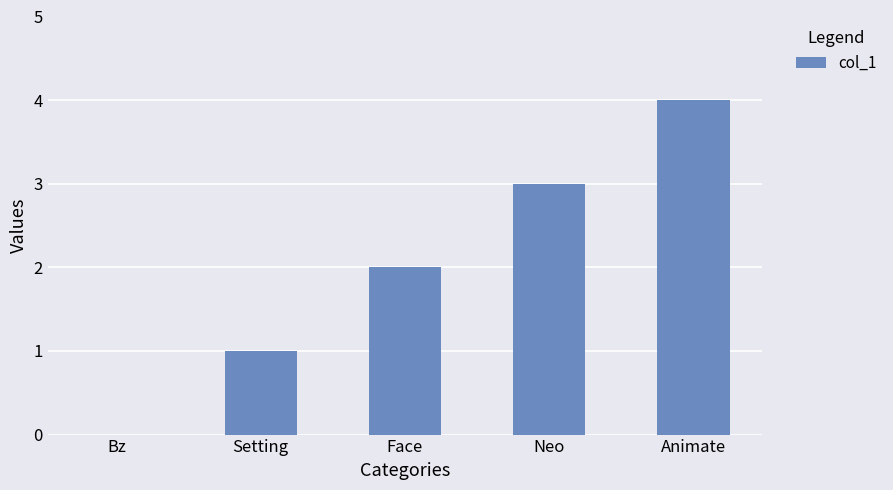

Reading left to right, list all the values displayed in this chart.

Bz=0	Setting=1	Face=2	Neo=3	Animate=4